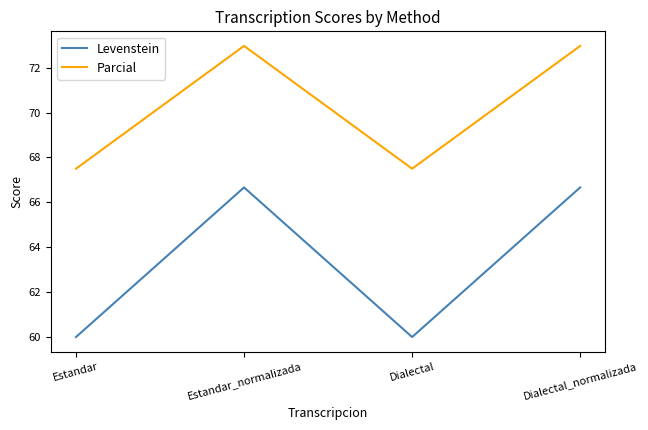

What is the minimum value shown in the chart?

60.0